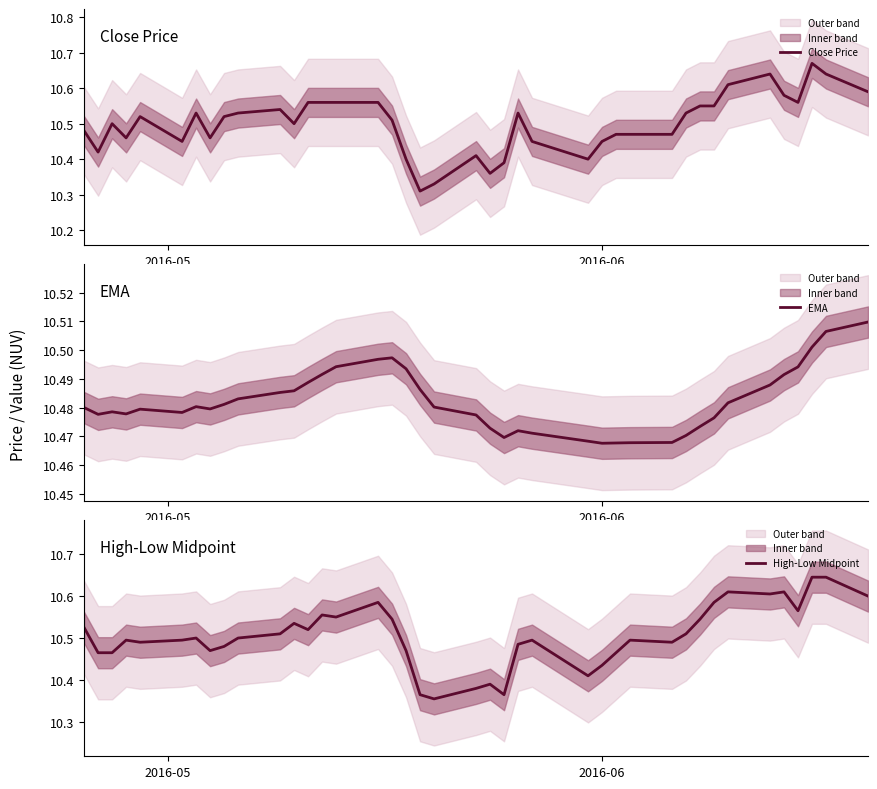

Rank the series by their average value, from lowest to highest.

EMA, Close Price, High-Low Midpoint